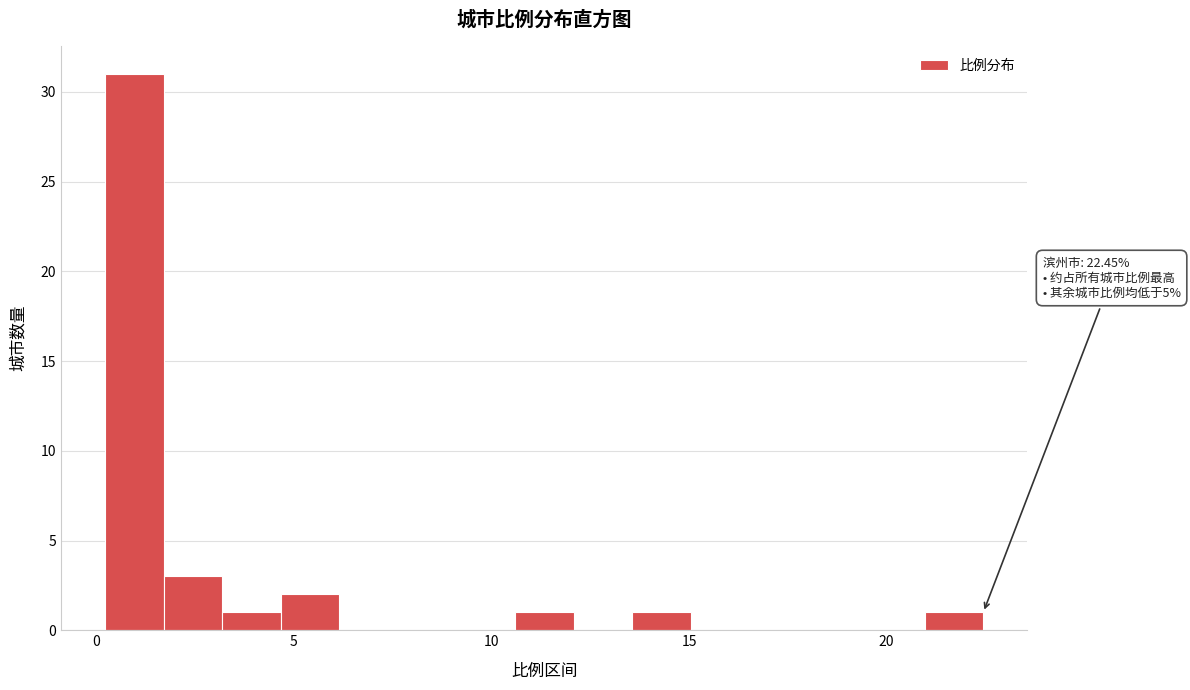

Read against the x-axis, roughly where is the centre of the tallest bar?

1.0